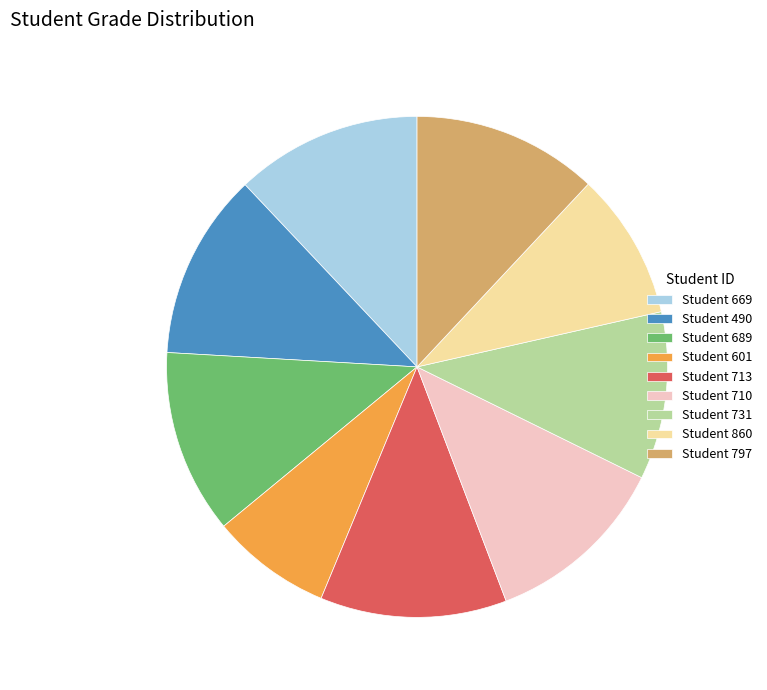

Does any single category account for the majority?

No